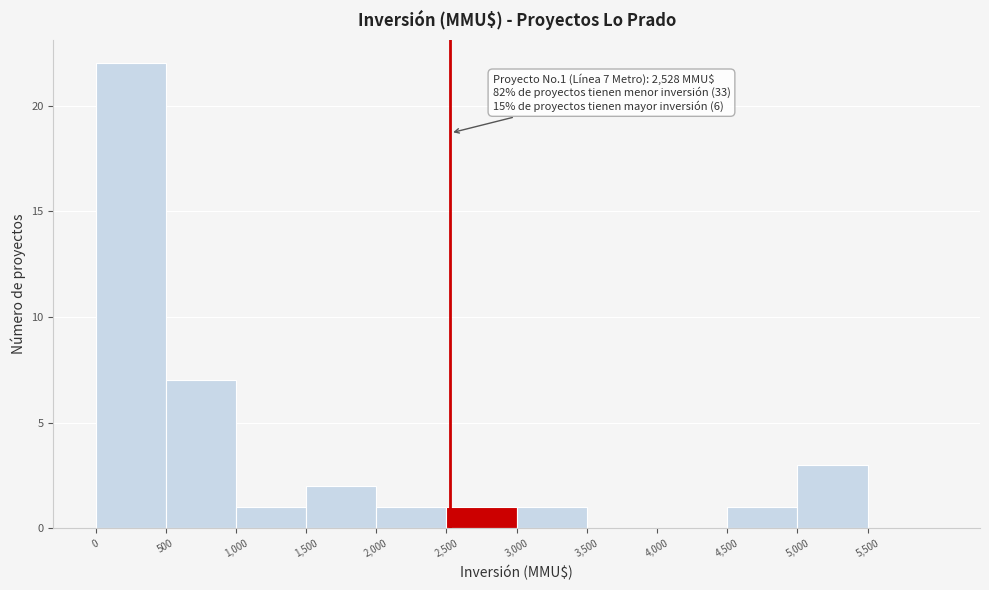

Over which range of the x-axis is the bar tallest?

0 to 500